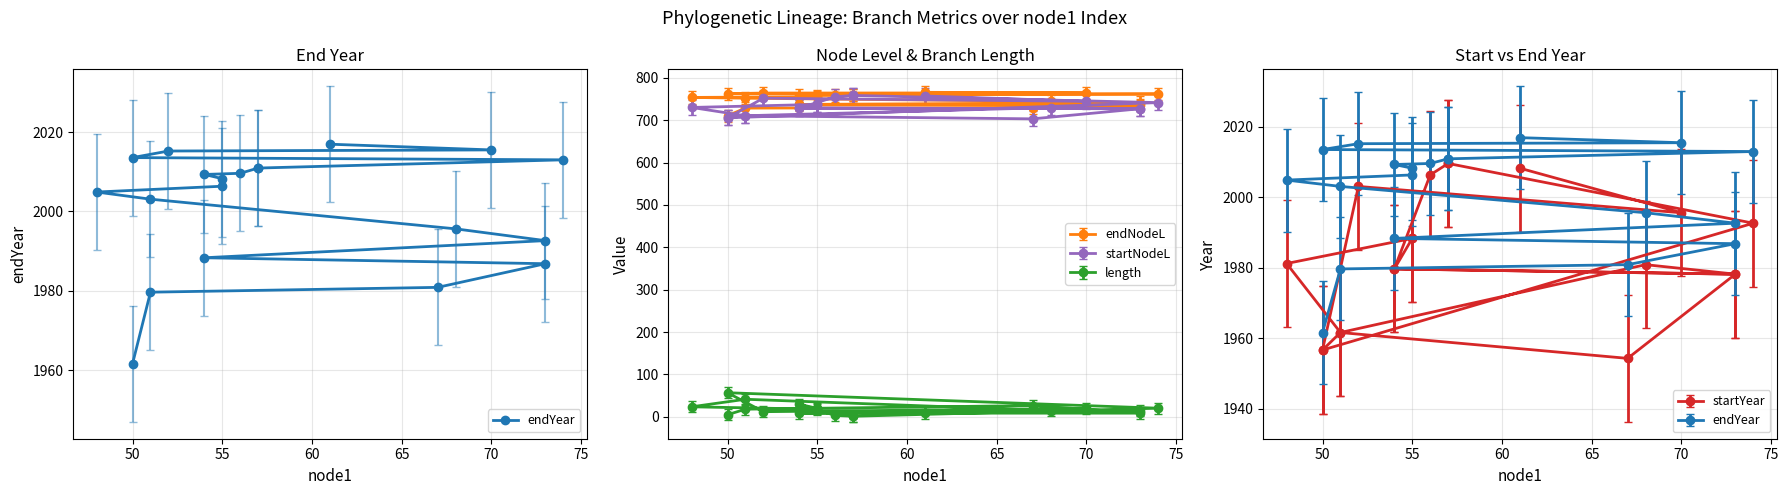

True or false: the data shows 3344.5 at 19.

False